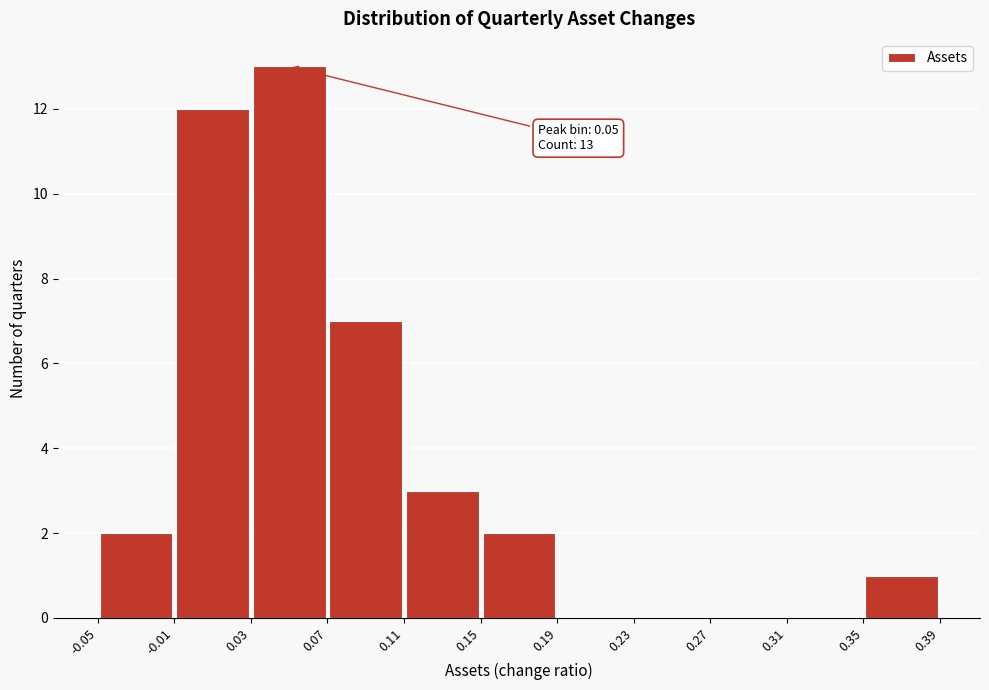

Over which range of the x-axis is the bar tallest?

0.03 to 0.07